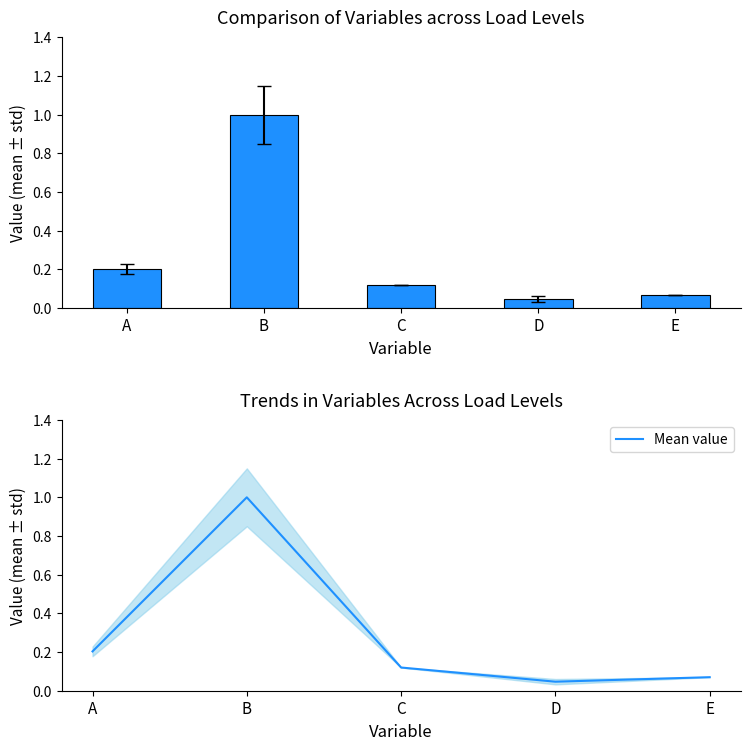

What is the value of the Variables bar at the 5th from the left?

0.1